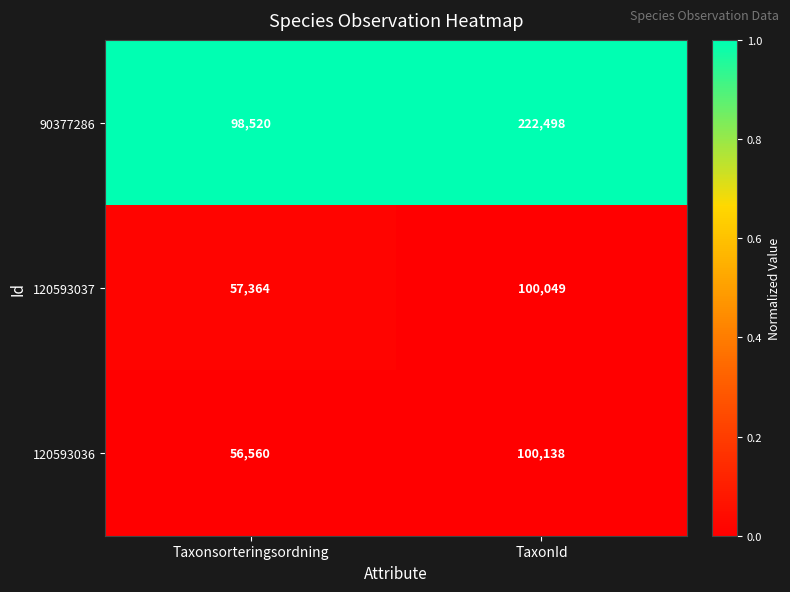

Is it true that 120593037 equals 100049 at TaxonId?

True